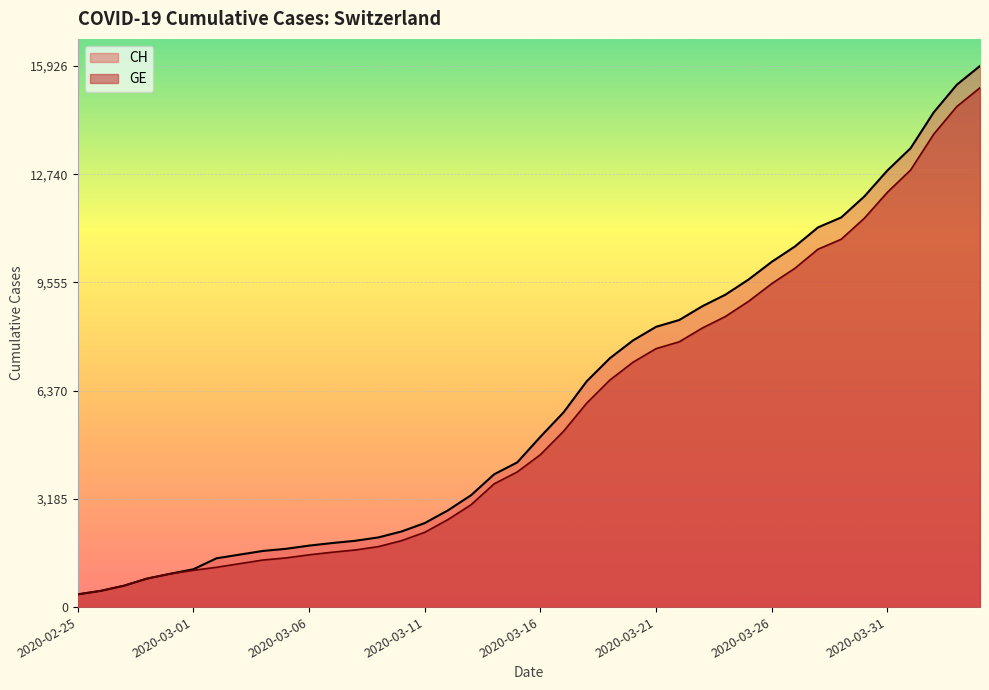

What is the label of the 20th point from the right?

2020-03-16